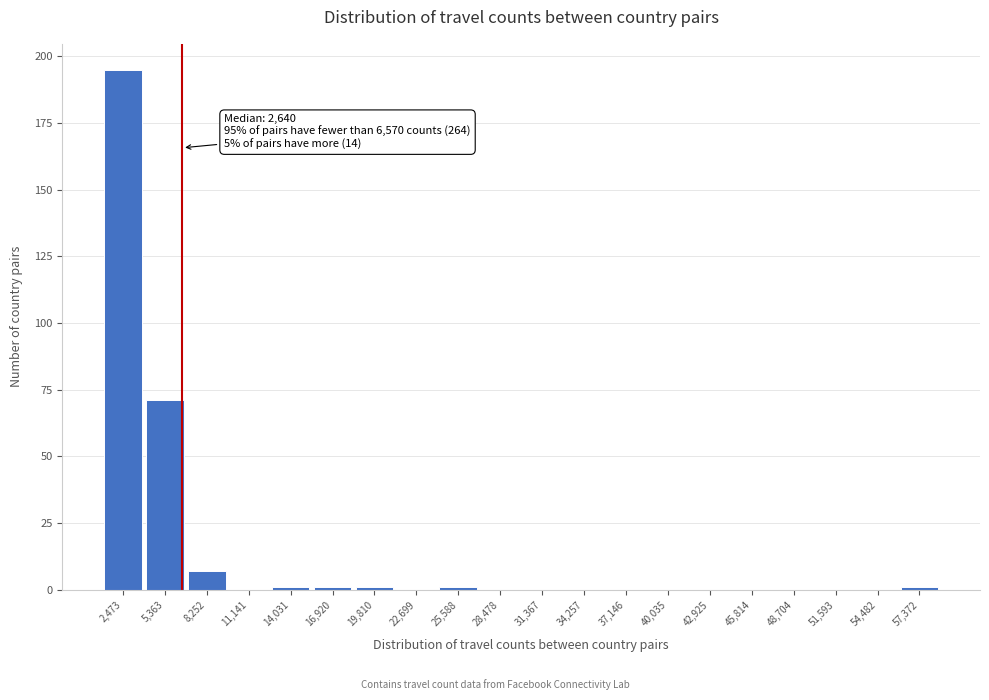

Over which range of the x-axis is the bar tallest?

1000 to 4000